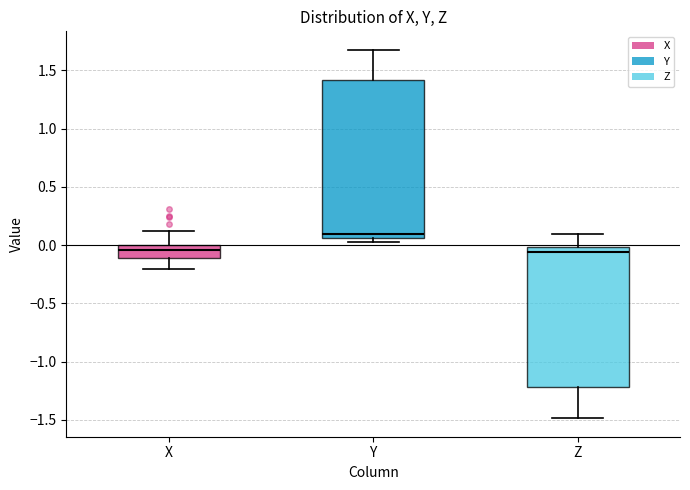

Reading left to right, read every box against the y-axis: the position of its median line, the range the box covers, and the ends of its whiskers. The values are not printed on the chart, so give them approximately, as read against the axis.

X: median -0.05, box -0.10 to 0.00, whiskers -0.20 to 0.10
Y: median 0.10, box 0.05 to 1.40, whiskers 0.05 (just below the box's lower edge) to 1.70
Z: median -0.05, box -1.20 to 0.00, whiskers -1.50 to 0.10